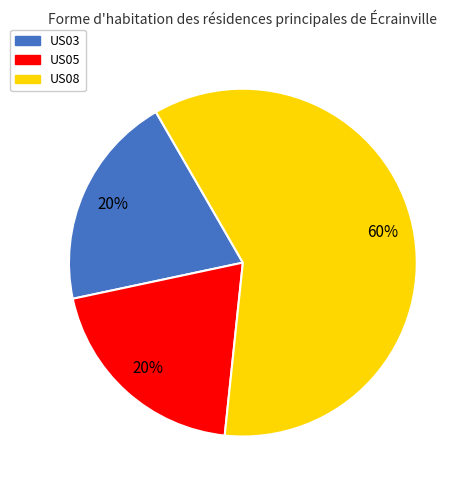

Do US08 and US03 together represent more than half of the pie?

Yes